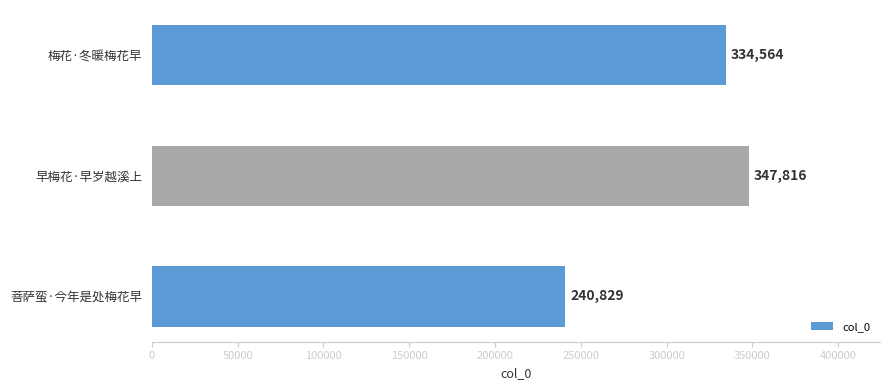

Are the bars grouped side by side (vs. stacked)?

No